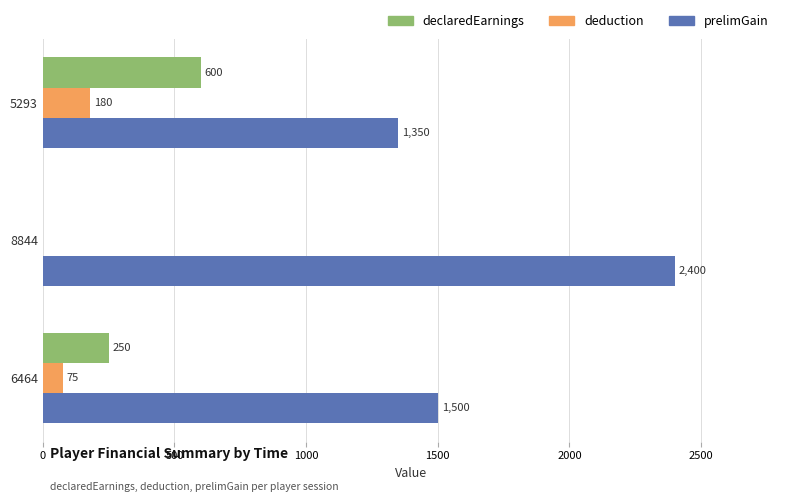

Which series has the largest total across all categories?

prelimGain